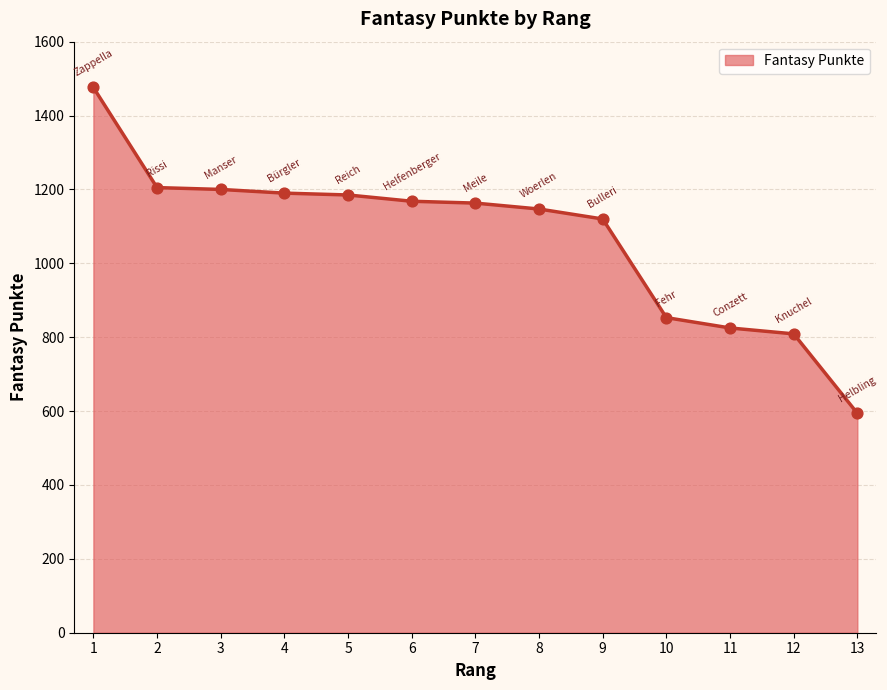

Between 4 and 11, which is larger?

4